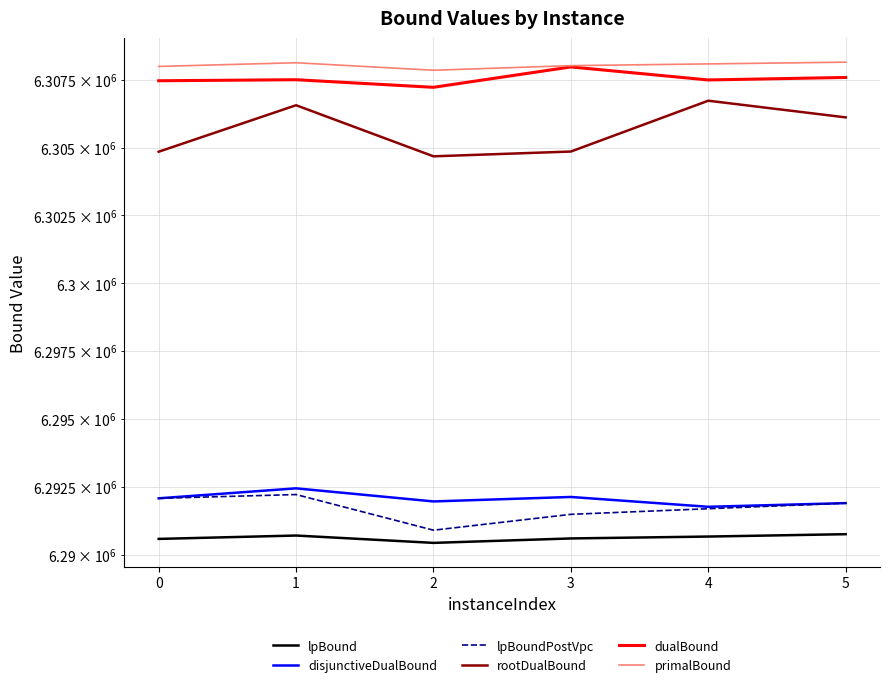

Reading right to left, extract all data points from this chart.

lpBound: 6290749.3	6290662.3	6290592.6	6290429.3	6290699.8	6290575.6
disjunctiveDualBound: 6291893.3	6291758.3	6292120.0	6291955.5	6292437.8	6292070.2
lpBoundPostVpc: 6291893.3	6291686.9	6291480.5	6290896.1	6292209.1	6292070.2
rootDualBound: 6306115.3	6306730.3	6304854.2	6304677.9	6306563.3	6304847.5
dualBound: 6307589.0	6307496.3	6307977.5	6307225.1	6307505.0	6307466.9
primalBound: 6308153.0	6308089.0	6308025.0	6307855.0	6308132.0	6307996.0